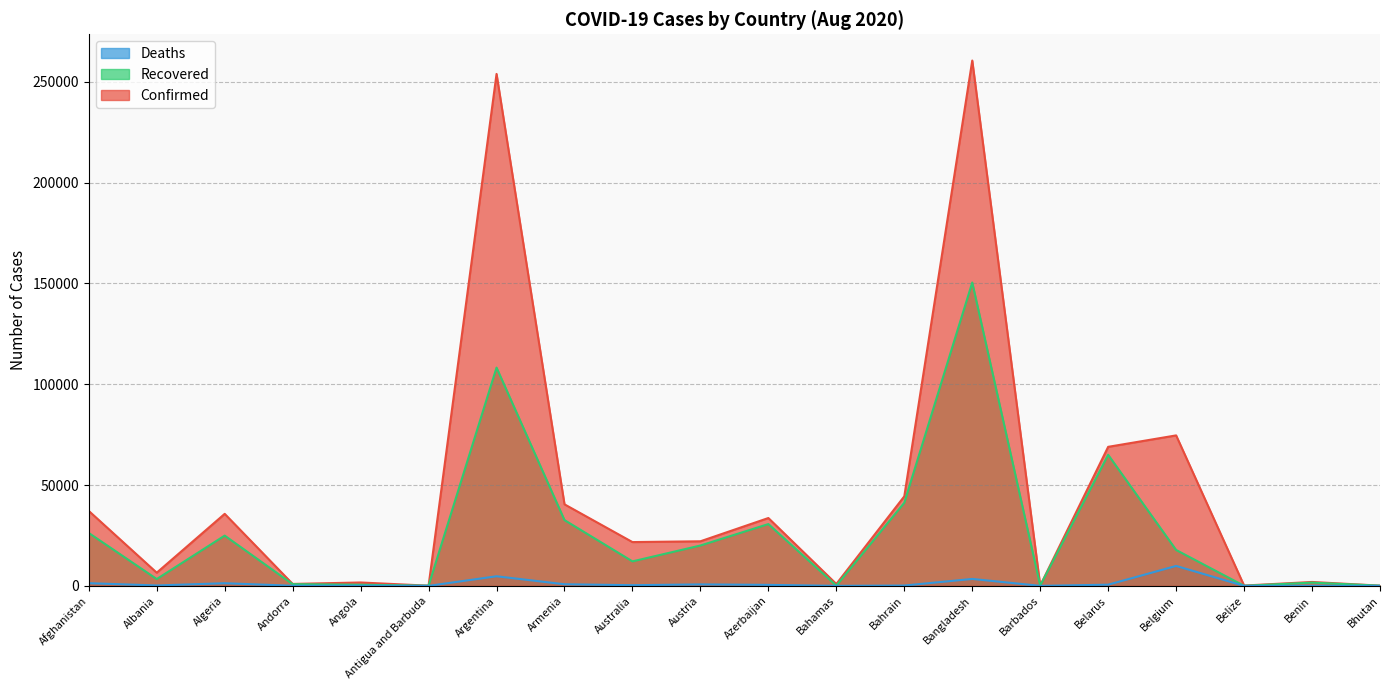

At which category is the sum across all series the highest?

Bangladesh